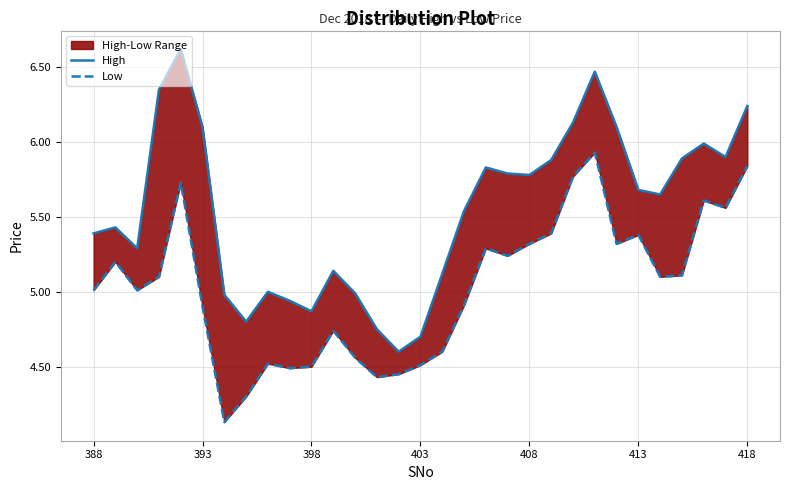

What is the maximum value for Low?

5.9